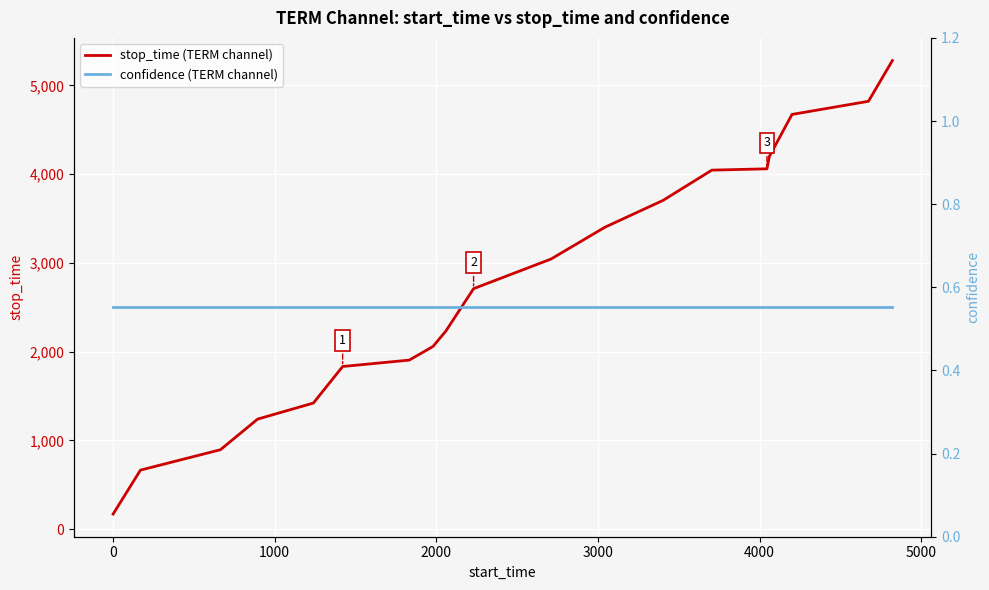

What is the lowest value of the stop_time (TERM channel) series?

169